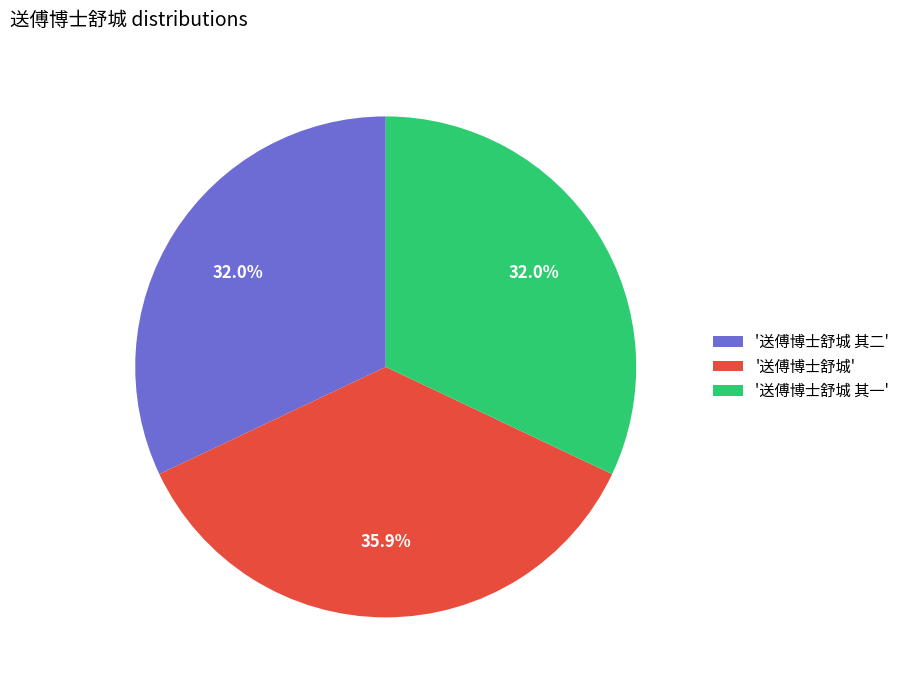

Is the sum of '送傅博士舒城' and '送傅博士舒城 其二' greater than half?

Yes